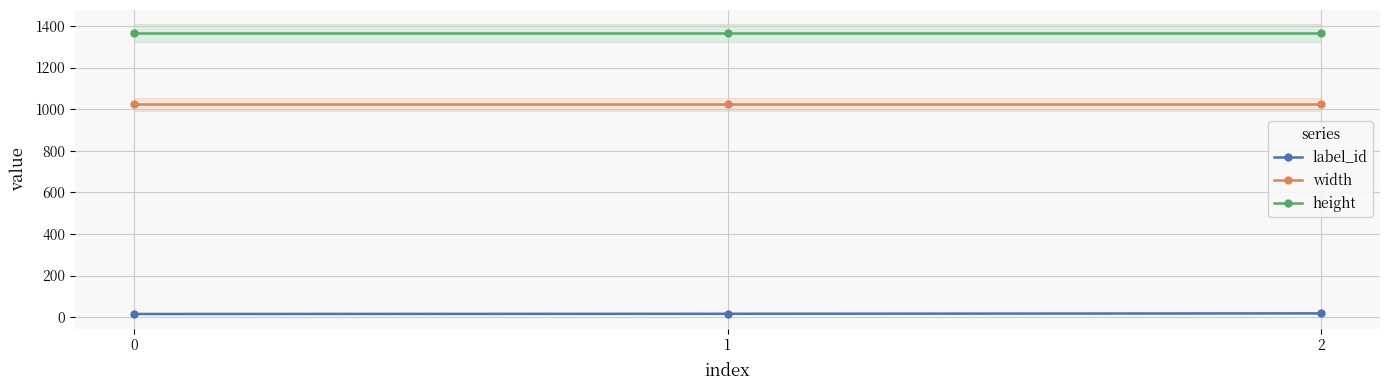

True or false: label_id has a value of 18 at 2.

True